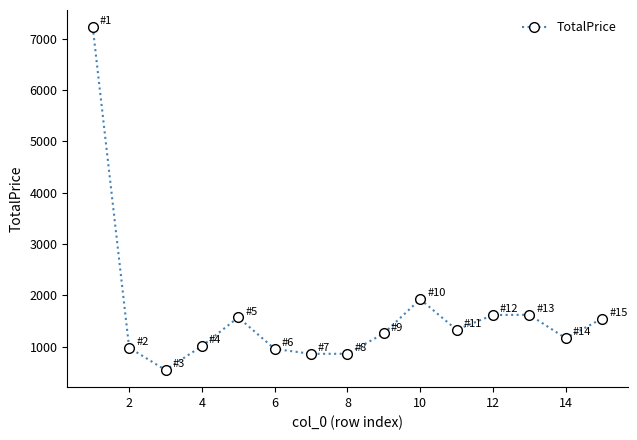

What is the sum of all values?

24469.4